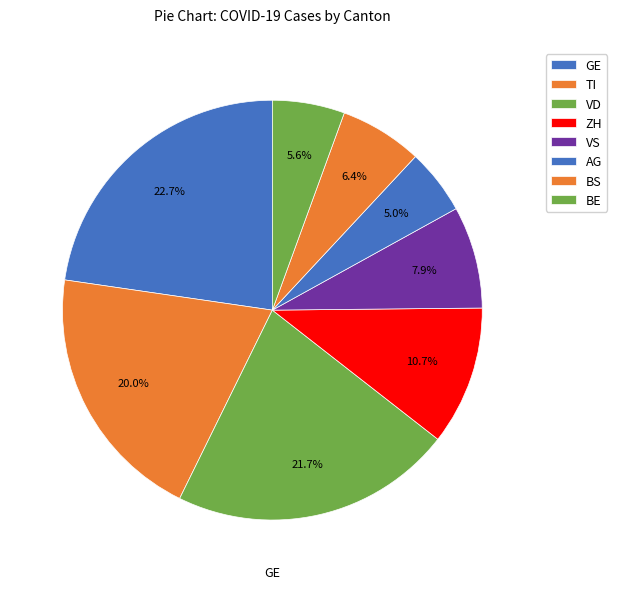

How many segments does this pie chart have?

8